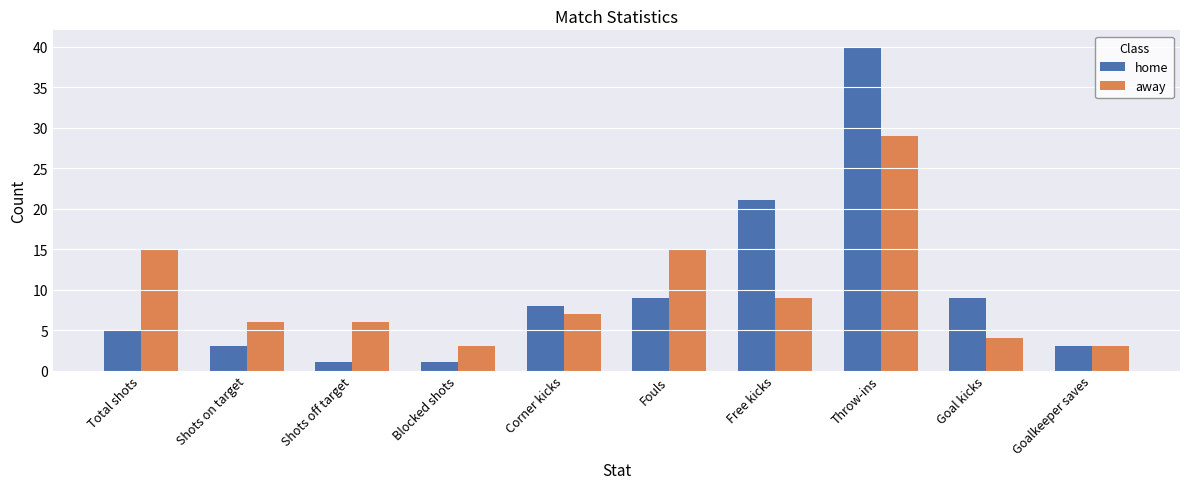

What is the difference between the highest and lowest values at Goal kicks?

5